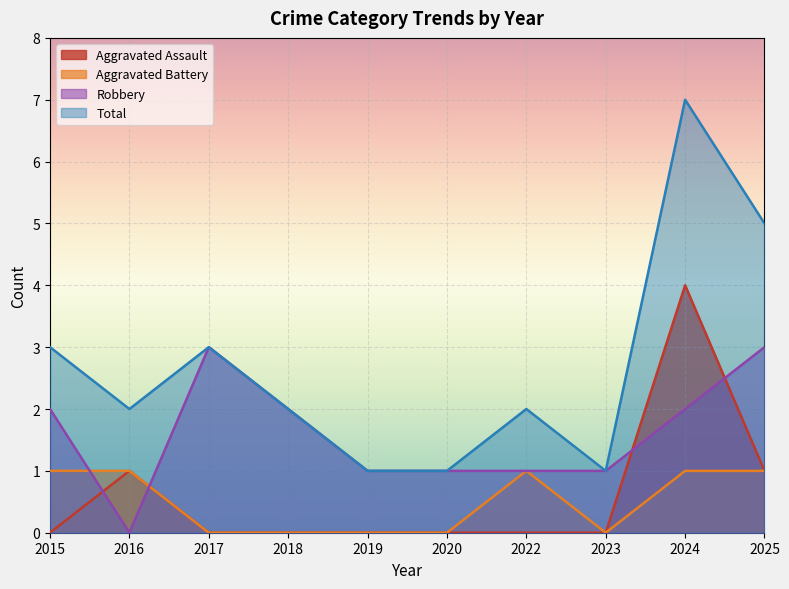

At which category does the chart reach its peak across all series?

2024